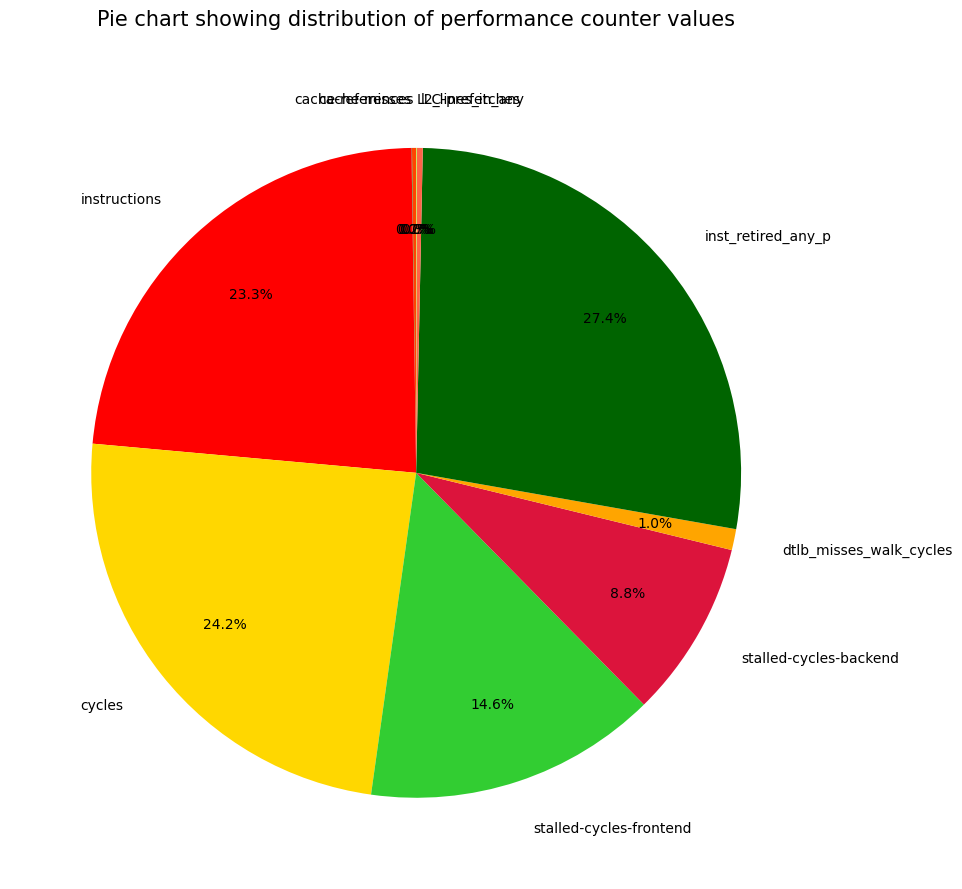

What is the ratio of the value at cycles to the value at inst_retired_any_p?

0.9